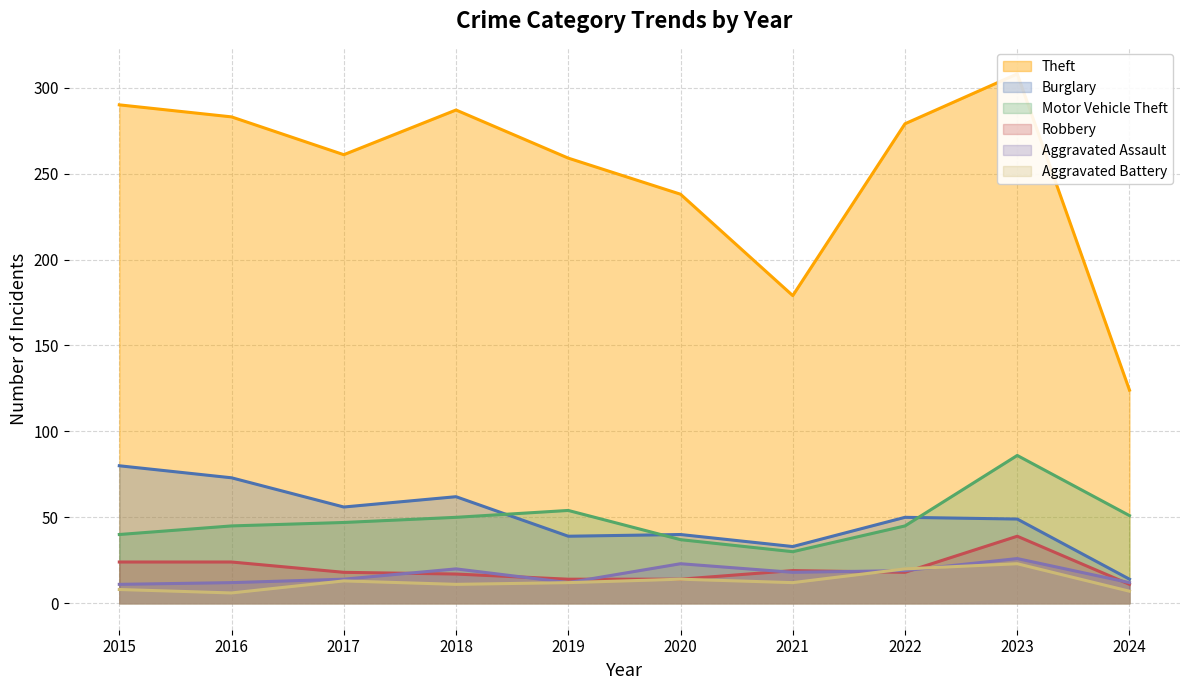

What is the difference between the Robbery values at 2020 and 2018?

3